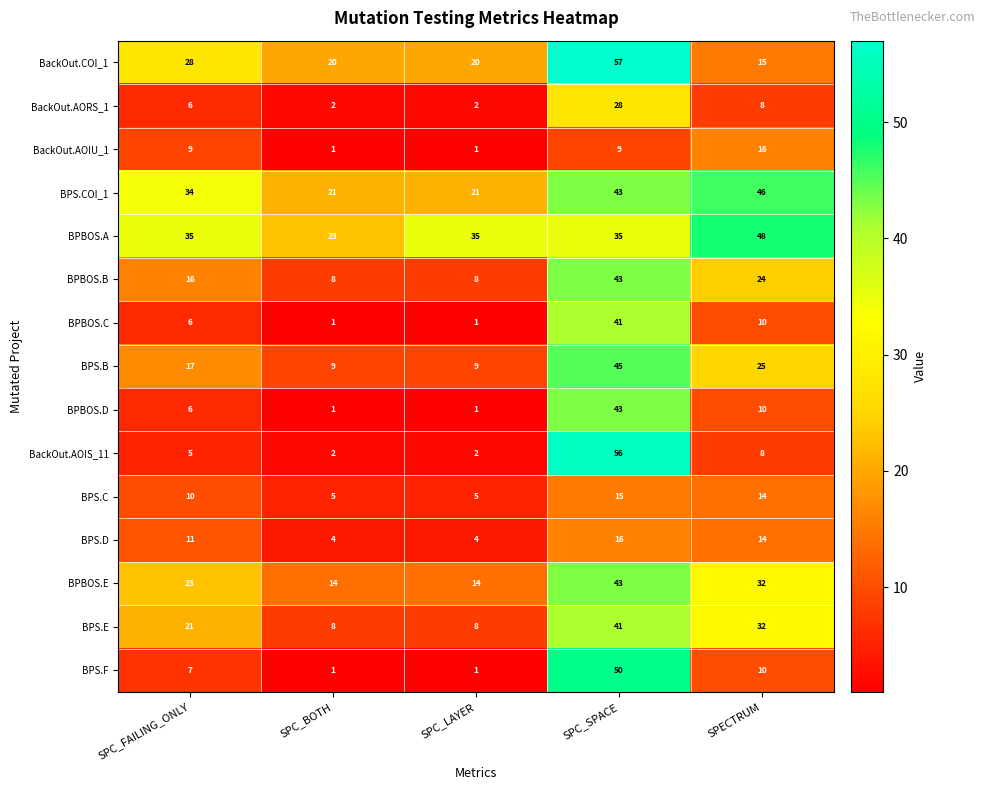

Which series changed the most between SPC_LAYER and SPECTRUM?

BPS.COI_1